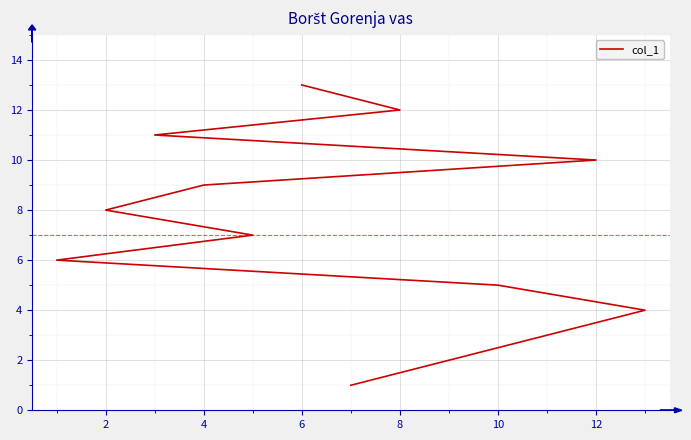

What is the sum of all values?

91